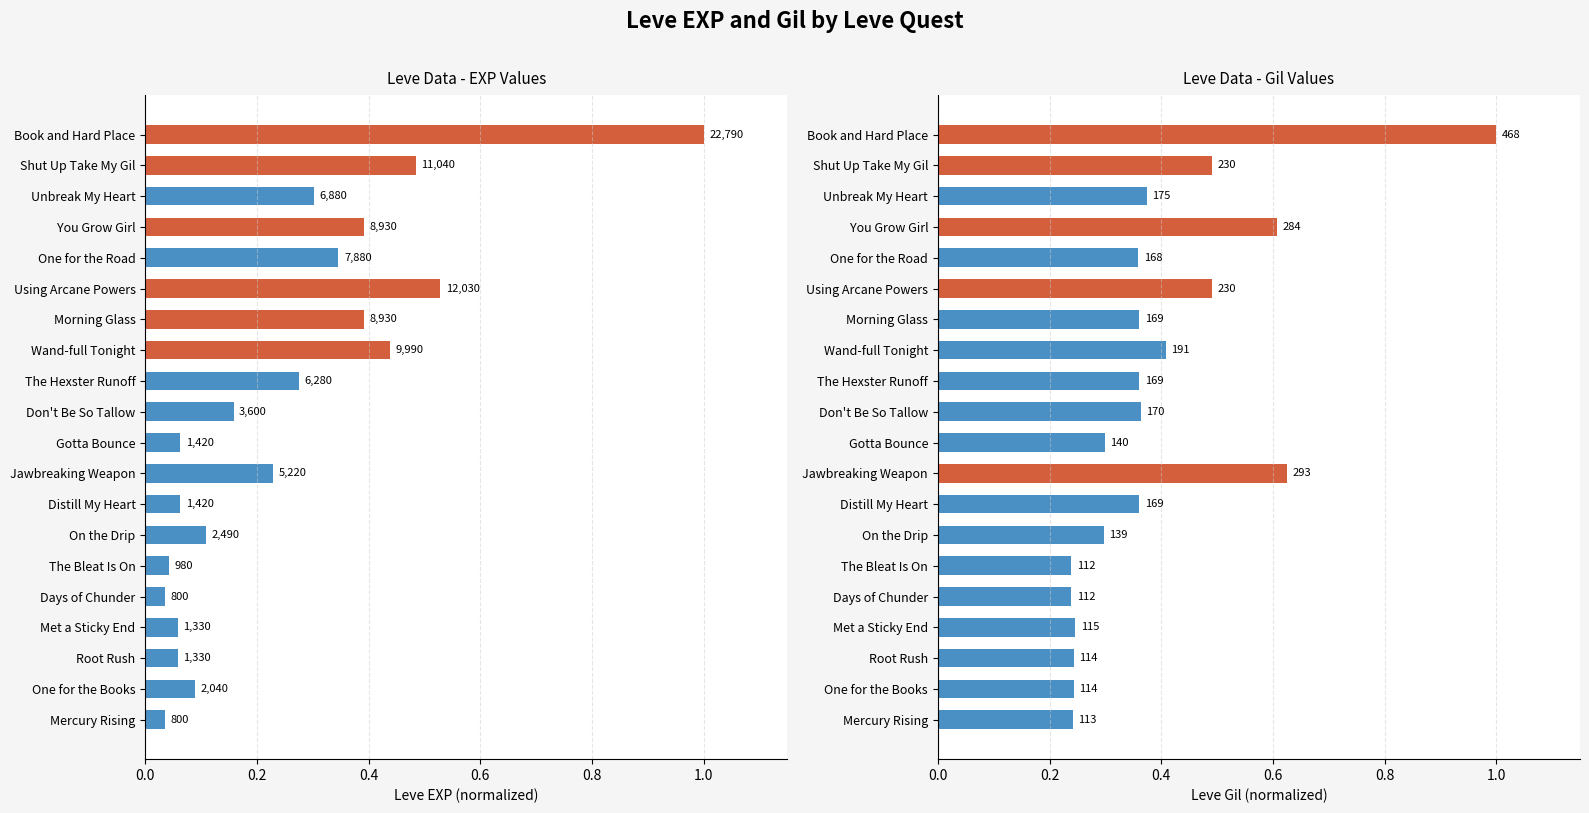

Which series has the largest total across all categories?

Leve Gil